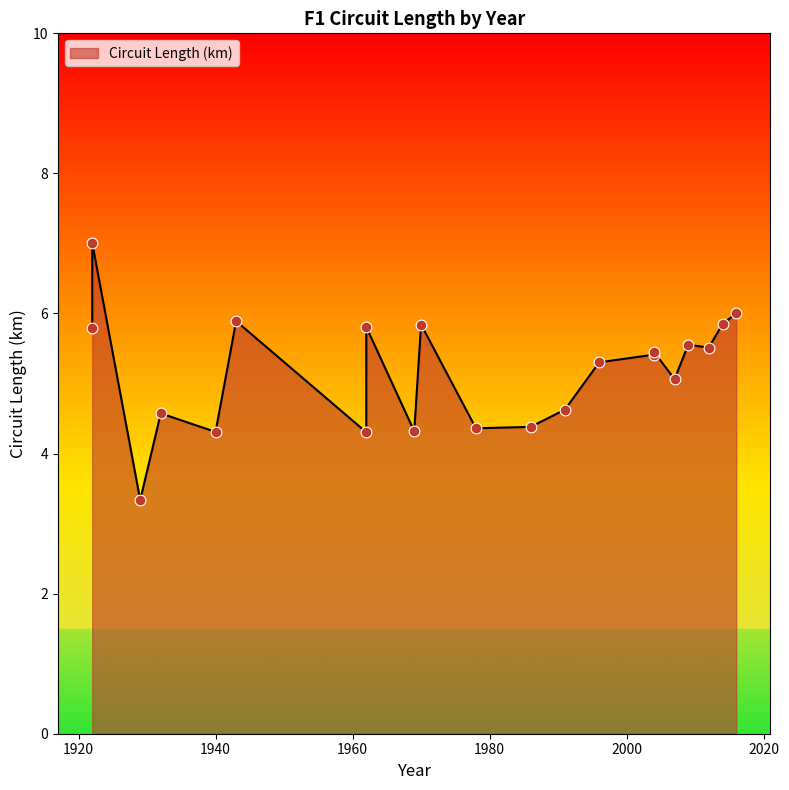

Which has a higher value, 2014 or 1943?

1943